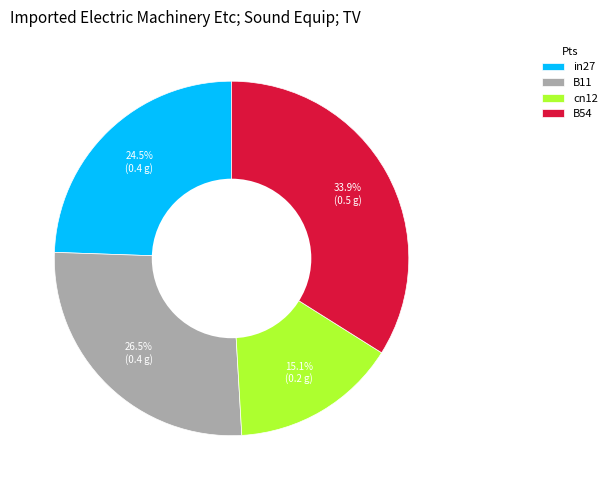

Which slice is the largest?

B54